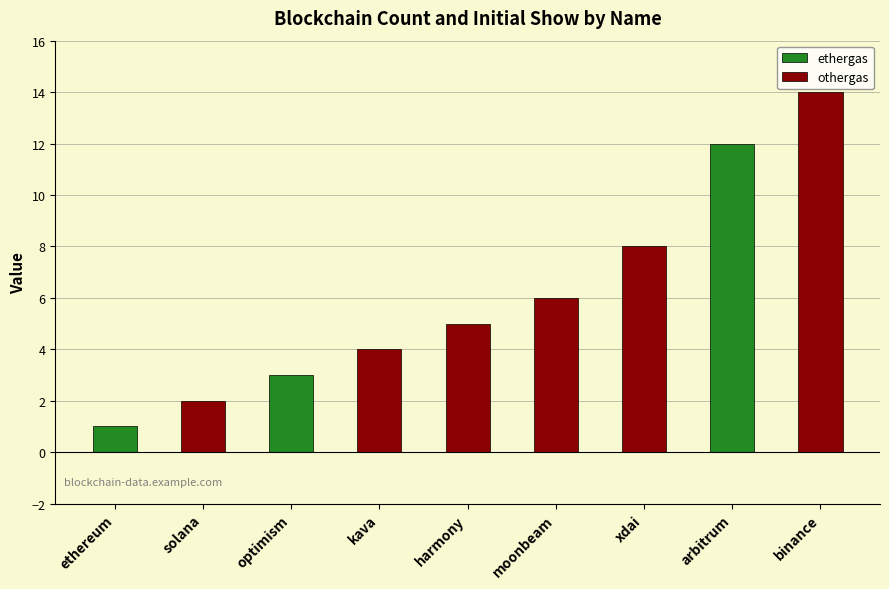

Is it true that Blockchain_ID equals 3 at moonbeam?

False